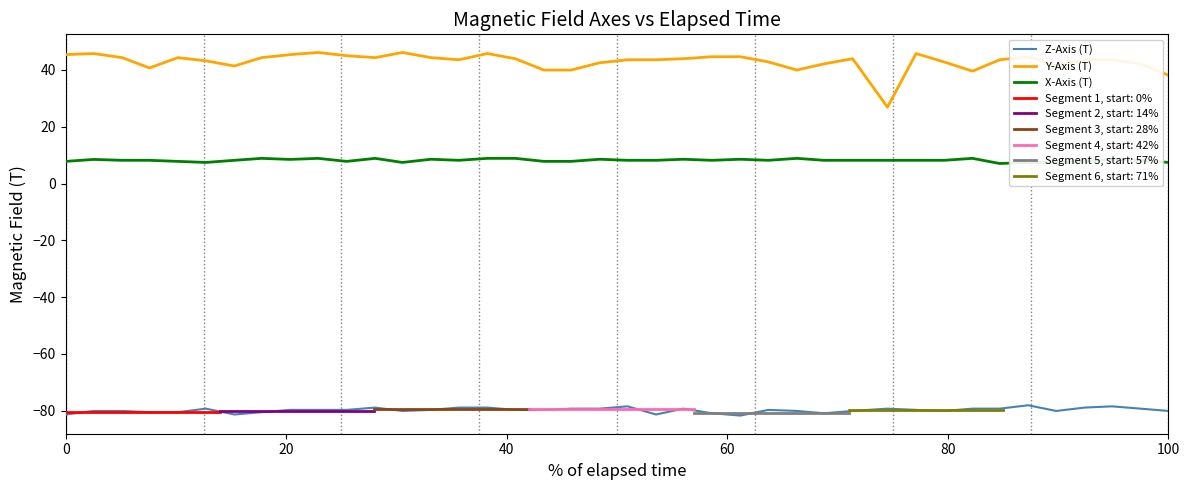

Rank the series by their average value, from highest to lowest.

Y-Axis (T), X-Axis (T), Z-Axis (T)